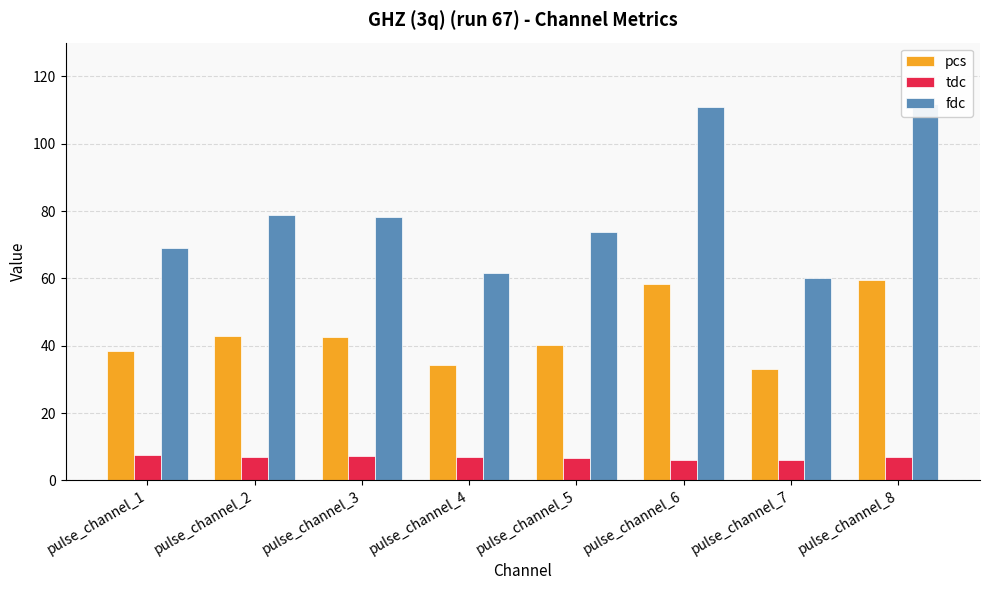

What is the smallest value displayed?

6.0